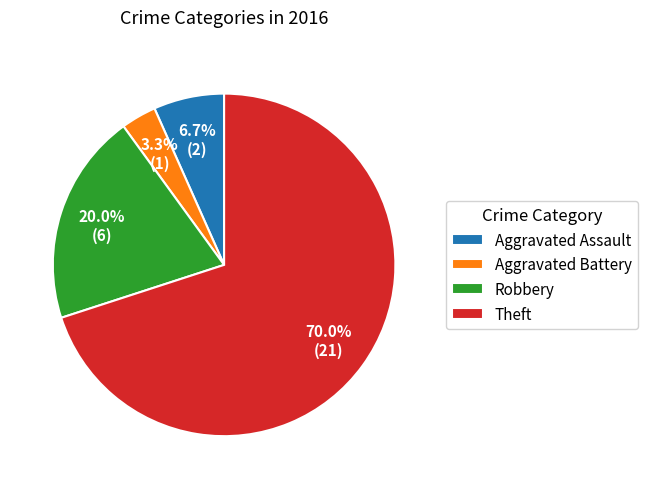

Which category has the smallest portion of the pie?

Aggravated Battery